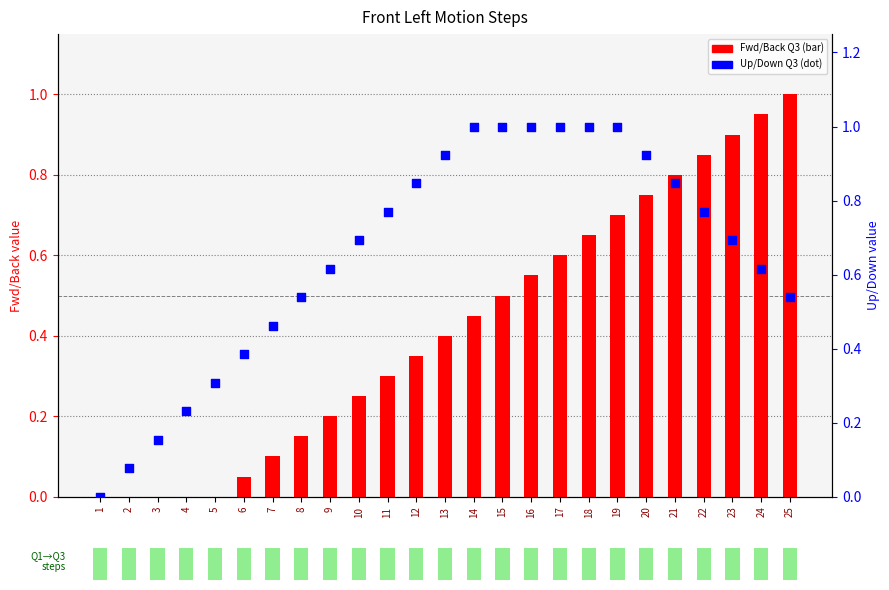

At how many categories does at least one series exceed 0?

24